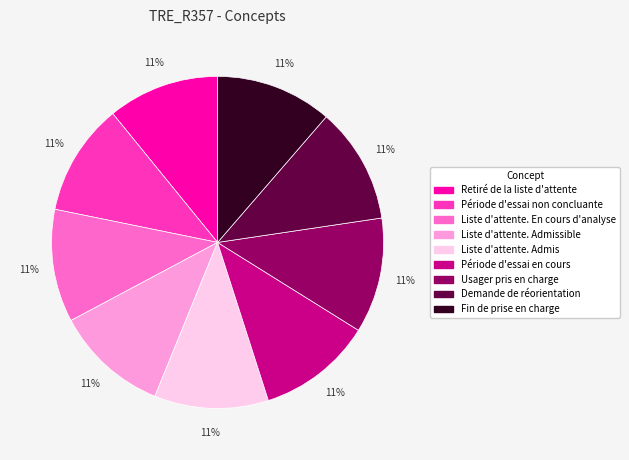

Is there any slice that represents more than half of the pie?

No